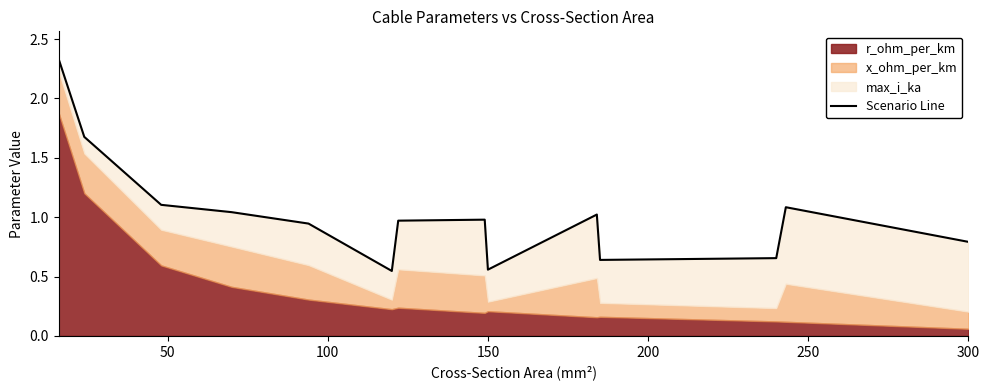

Between 250 and 100, which is larger?

100